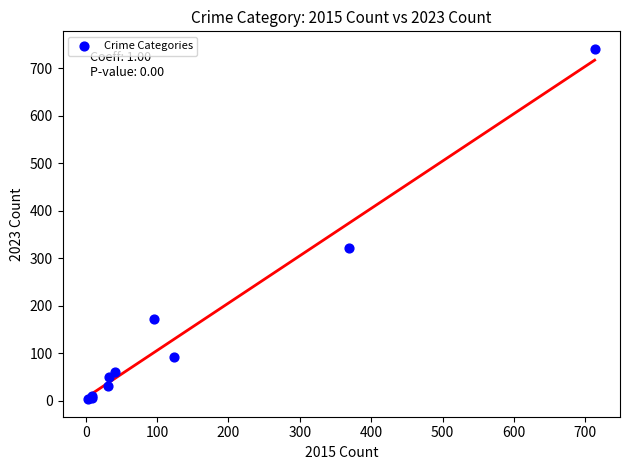

What Y value in the scatter plot is closest to 372?

321